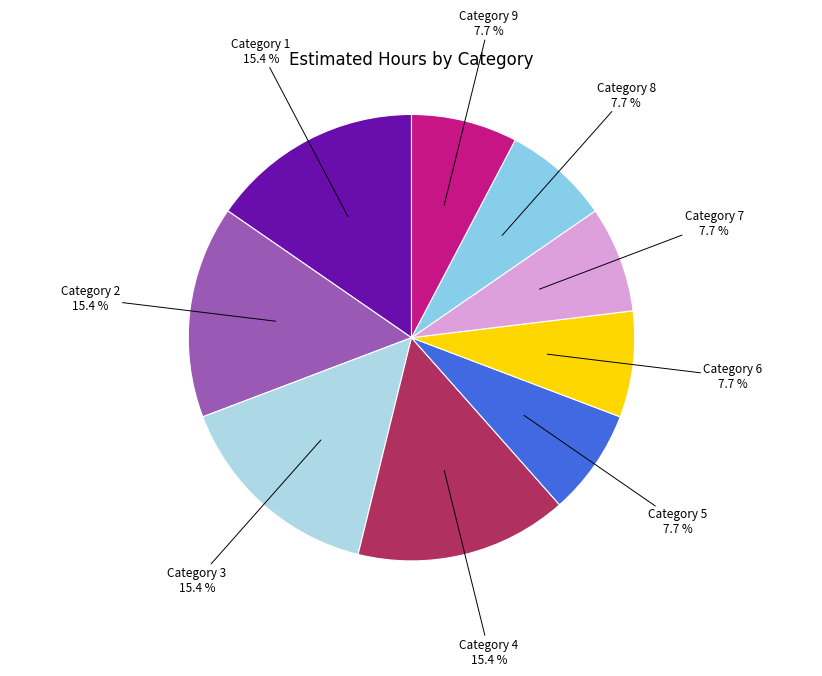

Count the number of slices in the pie.

9